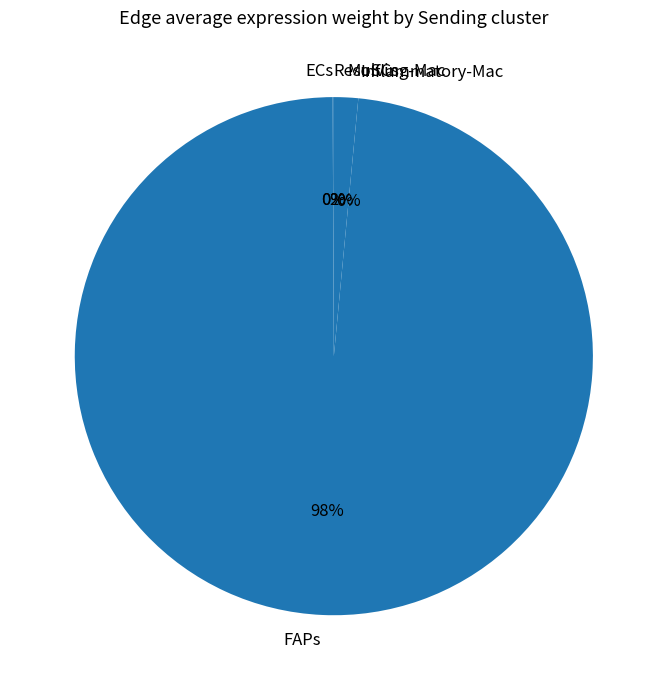

Which slice represents more than half of the pie?

FAPs